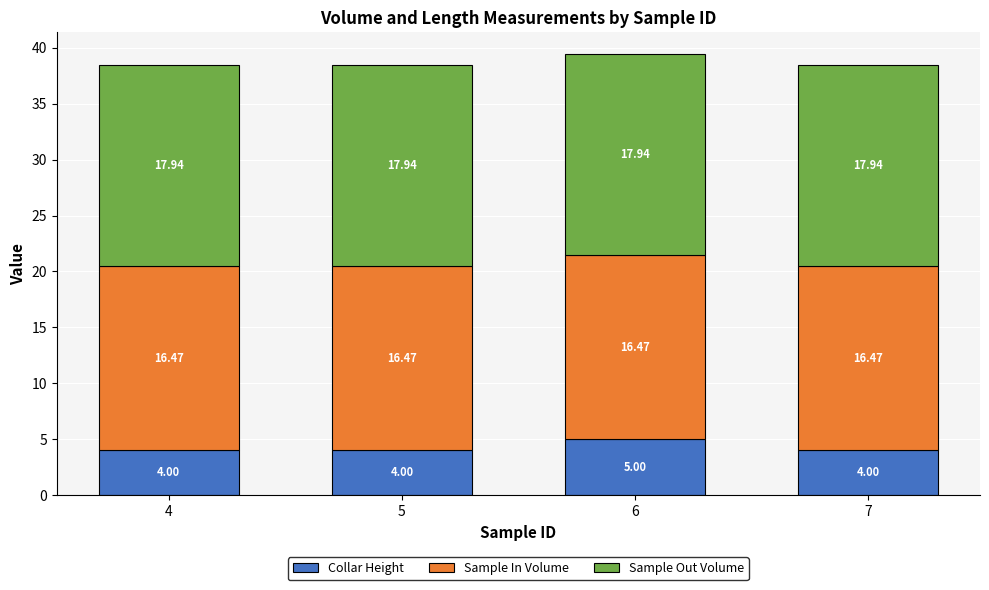

What is the difference between the maximum and second lowest values in the Collar Height series?

1.0